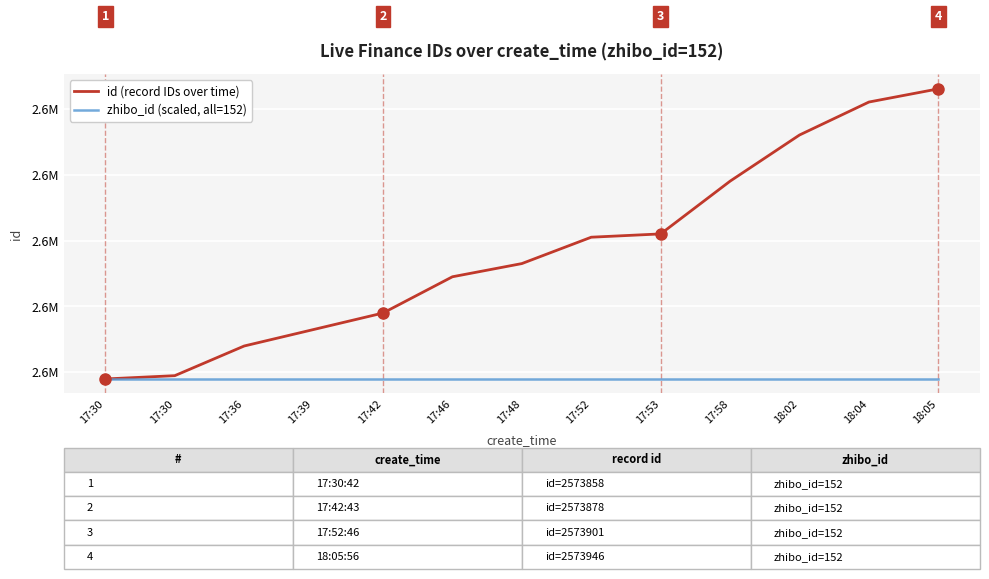

Which series has the widest spread of values?

id (record IDs over time)